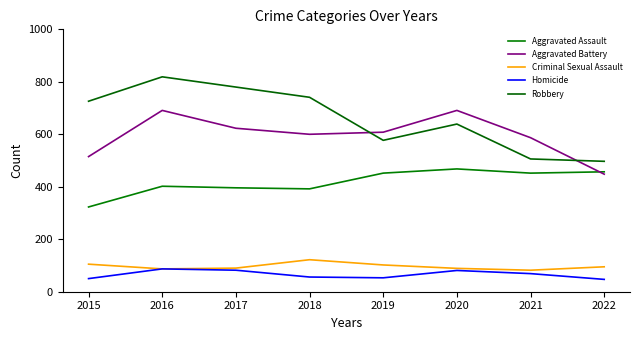

What is the difference between the Aggravated Battery values at 2019 and 2017?

15